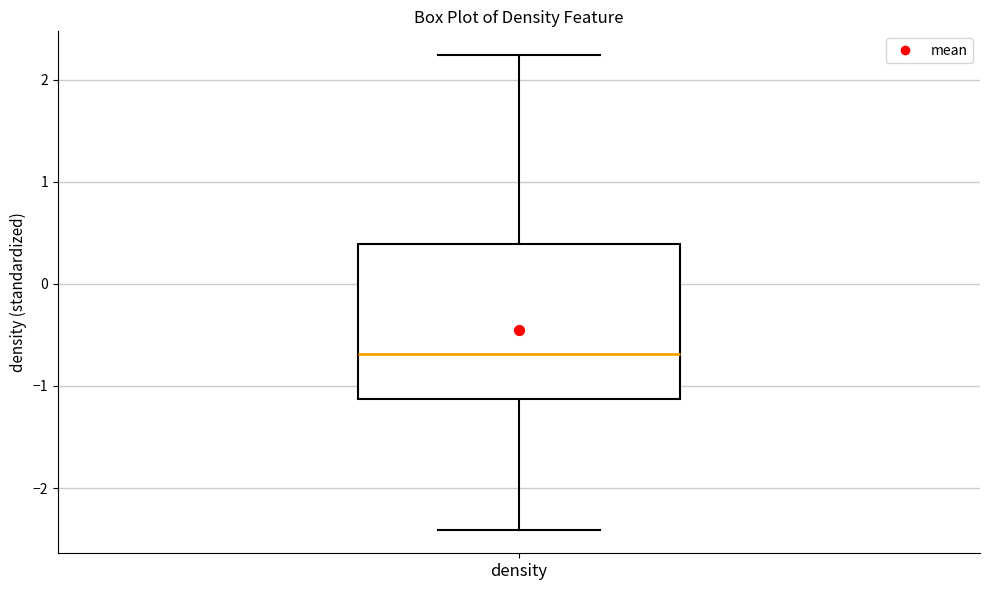

Where is the lower edge of the box for density on the y-axis? The values are not printed on the chart, so give them approximately, as read against the axis.

-1.1